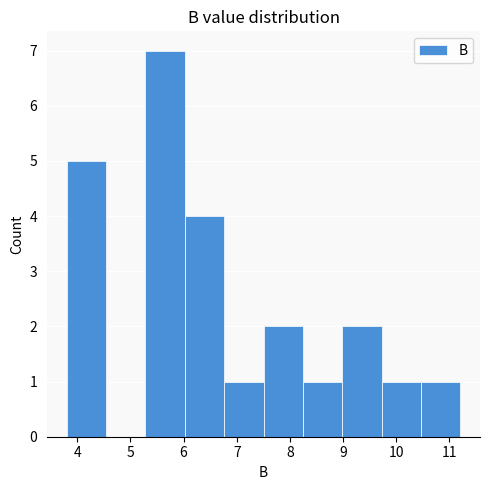

What is the height of the bar covering 8.2 to 9.0 on the x-axis? Neither the bar edges nor the heights are printed on the chart, so give them approximately, as read against the axes.

1